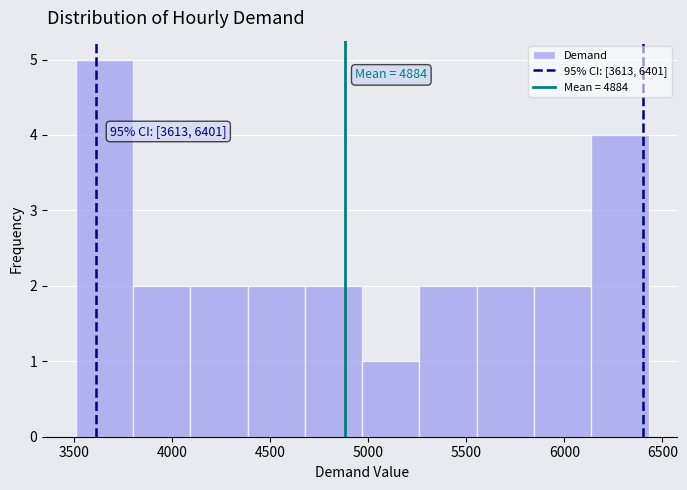

Which range on the x-axis has the tallest bar?

3500 to 3800